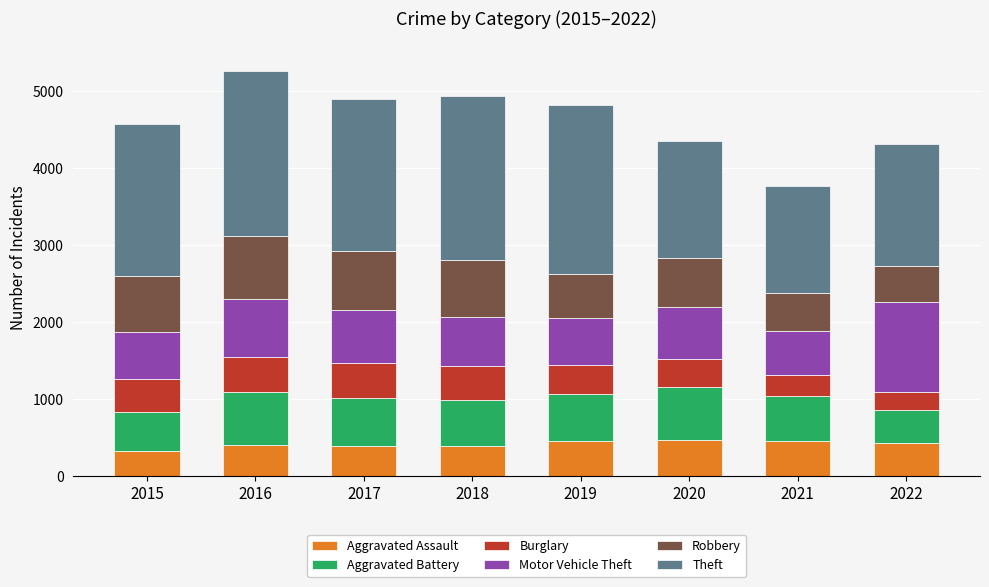

True or false: Aggravated Assault has a value of 630 at 2017.

False